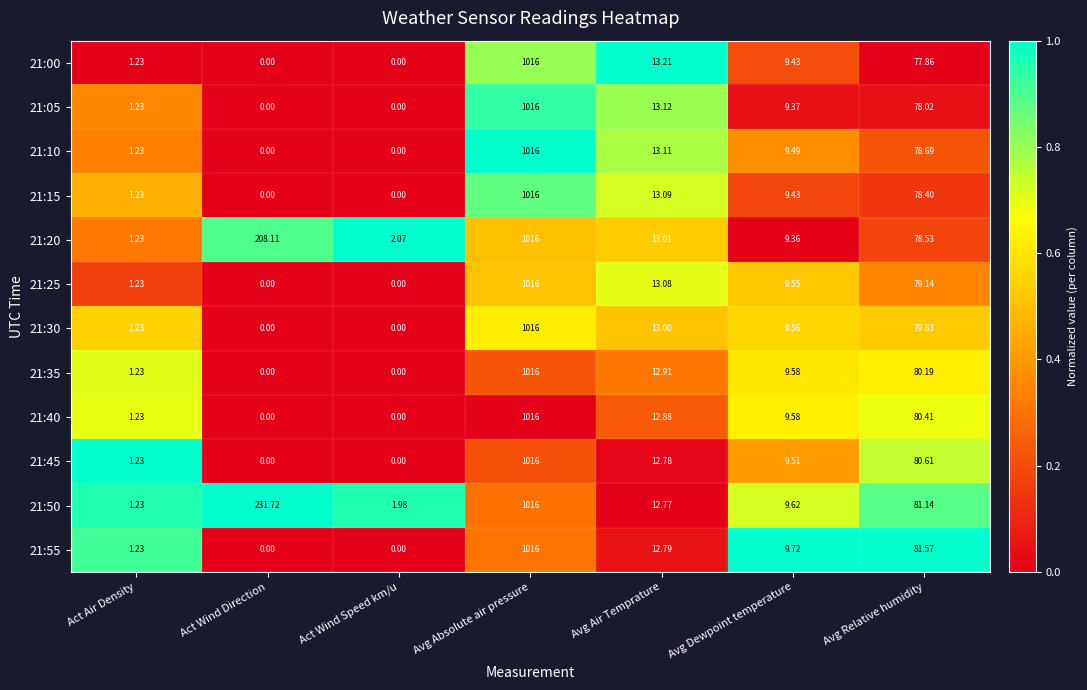

At which category does the chart reach its peak across all series?

Avg Absolute air pressure